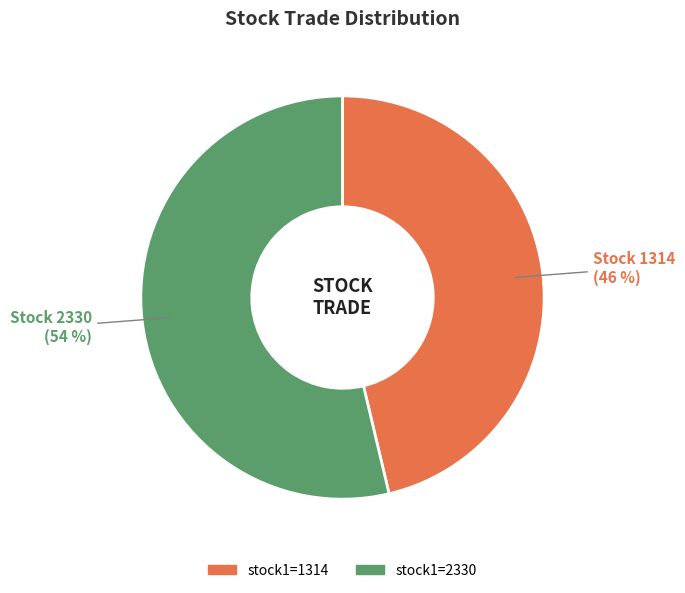

Is there a majority slice in this chart?

Yes